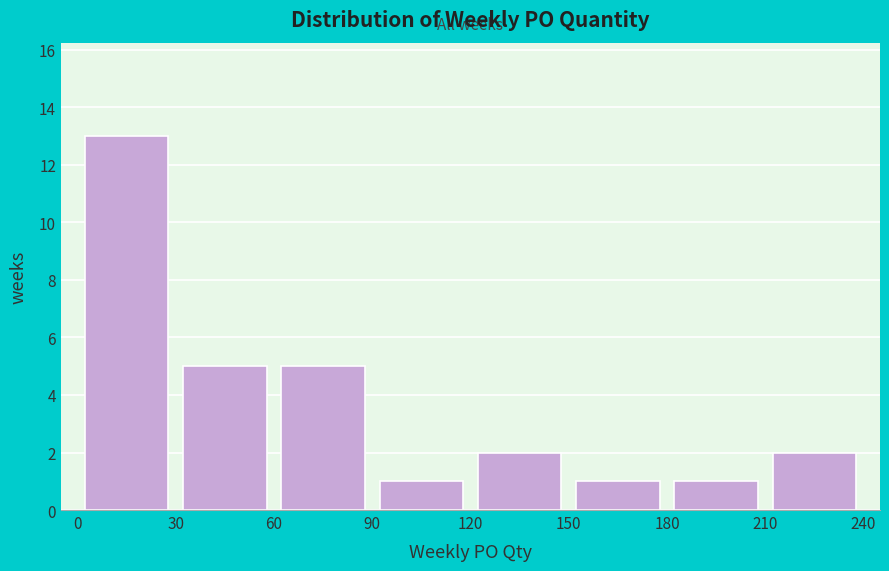

Reading left to right, list every bar in this chart as the range it spans on the x-axis followed by its height. The values are not printed on the chart, so give them approximately, as read against the axis.

0 to 30: 13
30 to 60: 5
60 to 90: 5
90 to 120: 1
120 to 150: 2
150 to 180: 1
180 to 210: 1
210 to 240: 2